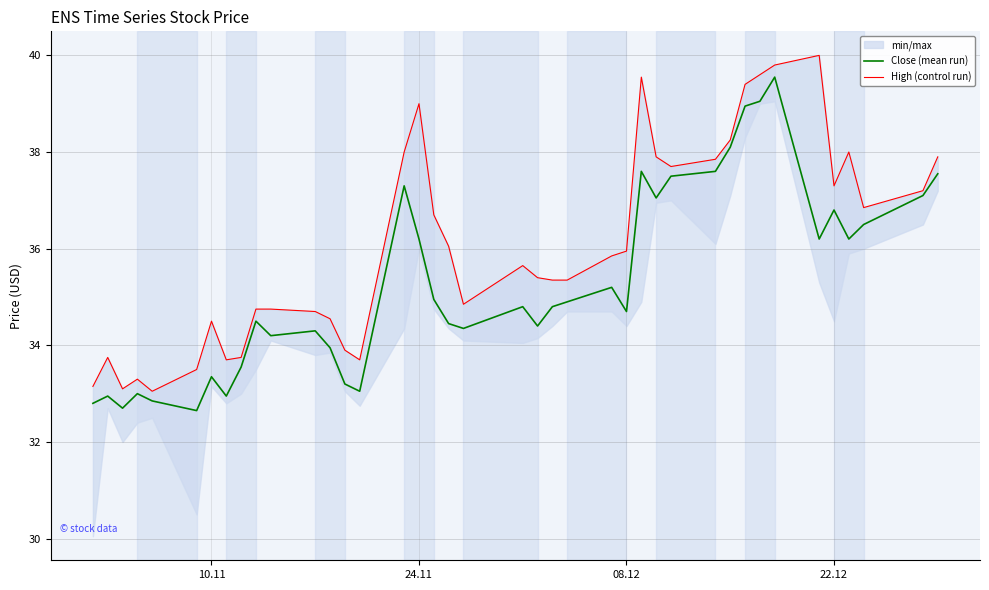

What is the highest value of the Close (mean run) series?

39.5